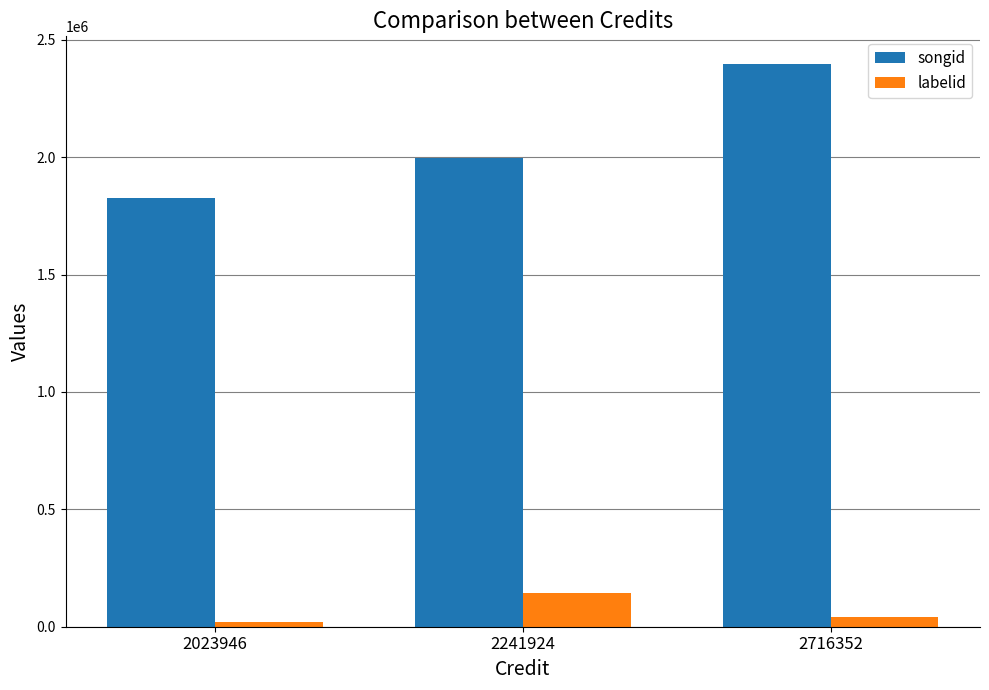

Reading left to right, transcribe all the data shown in this chart.

songid: 1824207	1994215	2394614
labelid: 22163	144546	41895